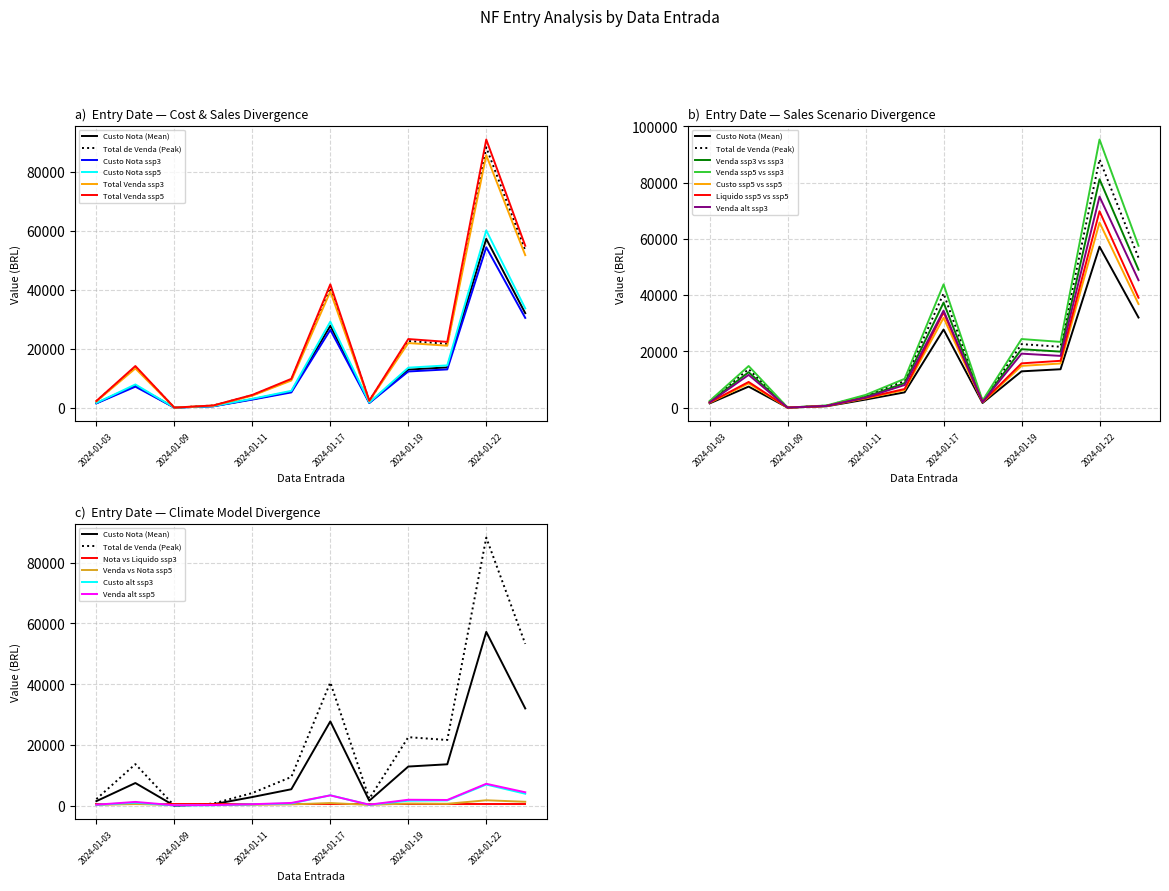

What is the average value of the Custo Nota series?

14251.6